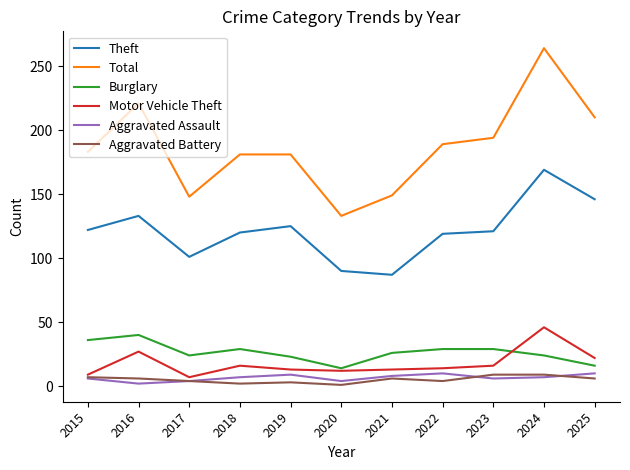

At how many categories does at least one series exceed 55?

11